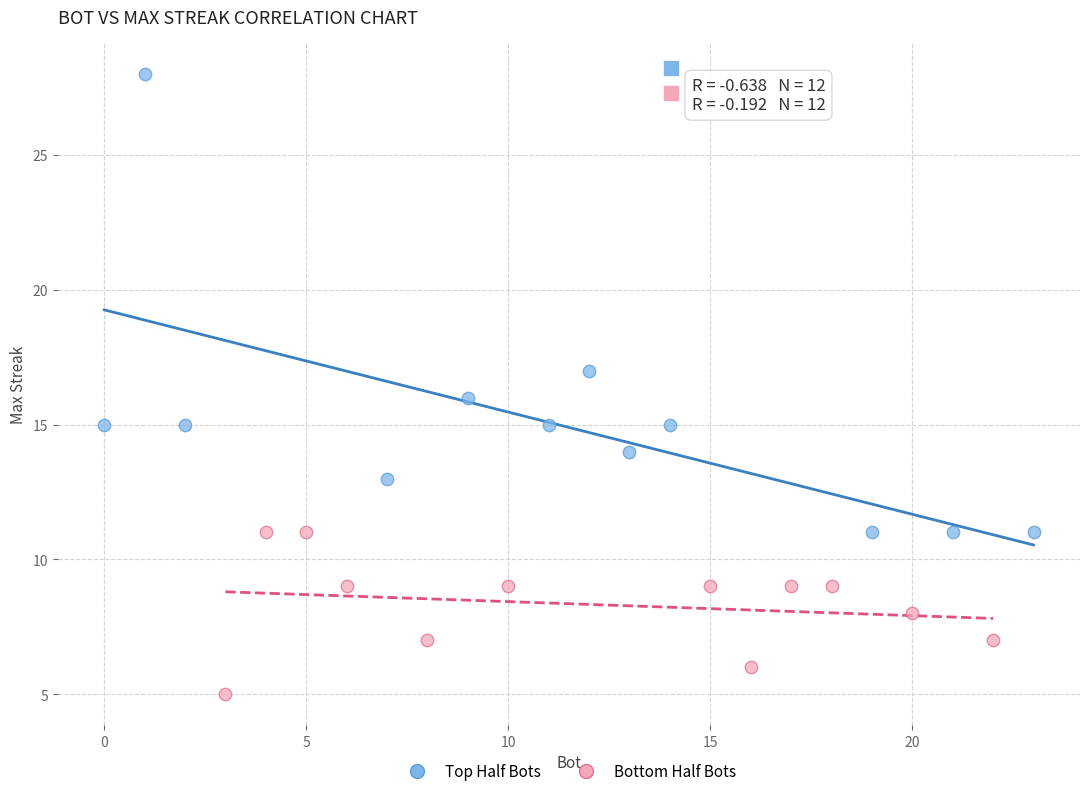

Which series reaches the maximum Y coordinate?

Top Half Bots